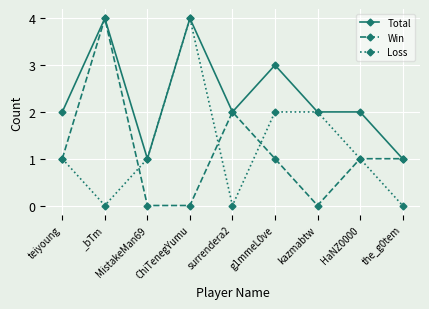

How many lines are shown in the chart?

3